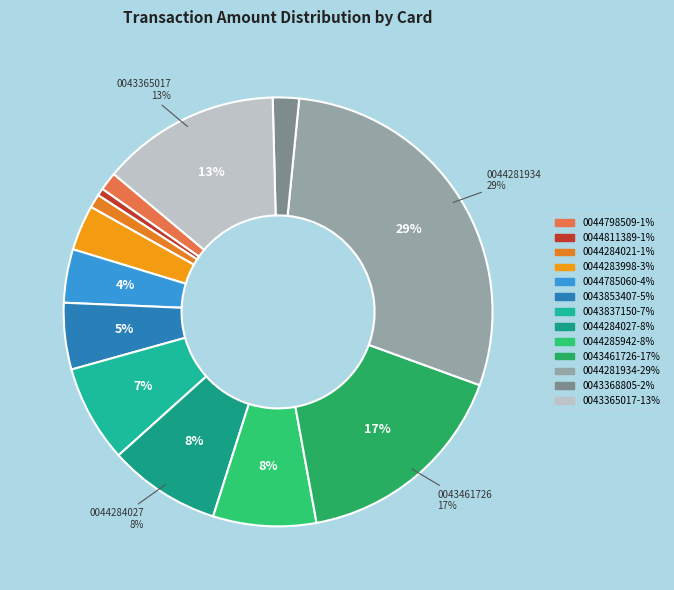

How many slices are in this pie chart?

13